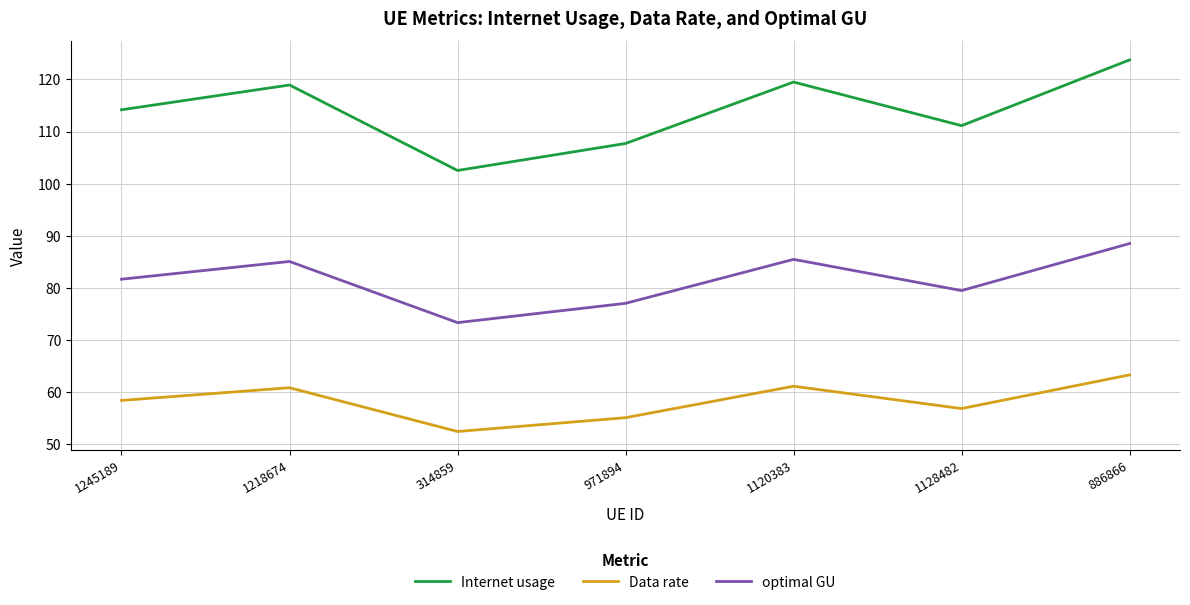

What is the difference between the Internet usage values at 1245189 and 971894?

6.5